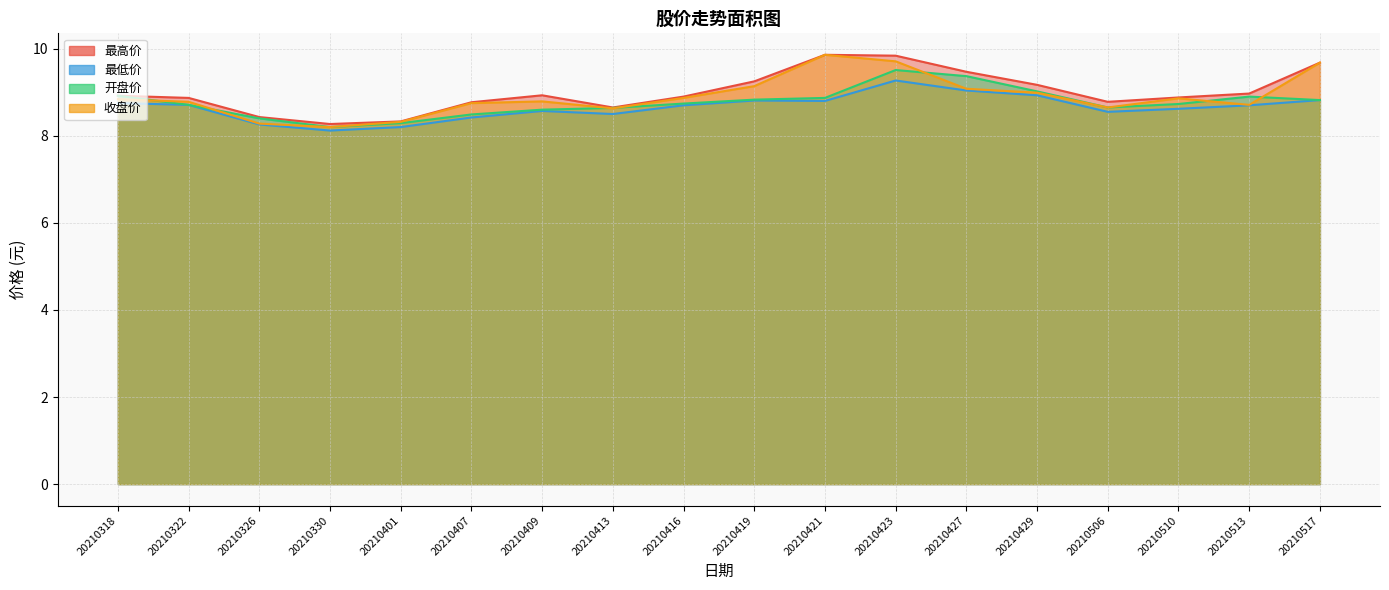

What is the approximate value of 最高价 at 20210416?

8.9